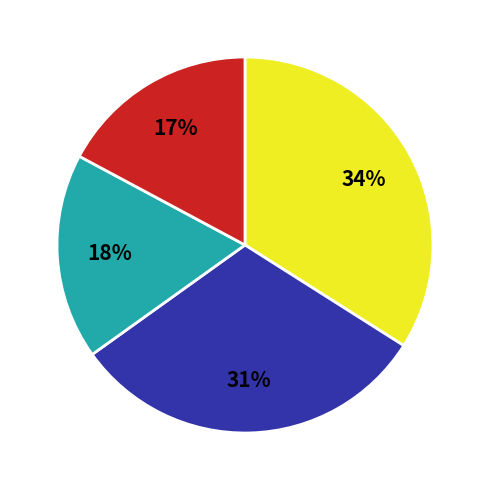

To the nearest percent, what is the difference between the largest and smallest slice percentages?

17%